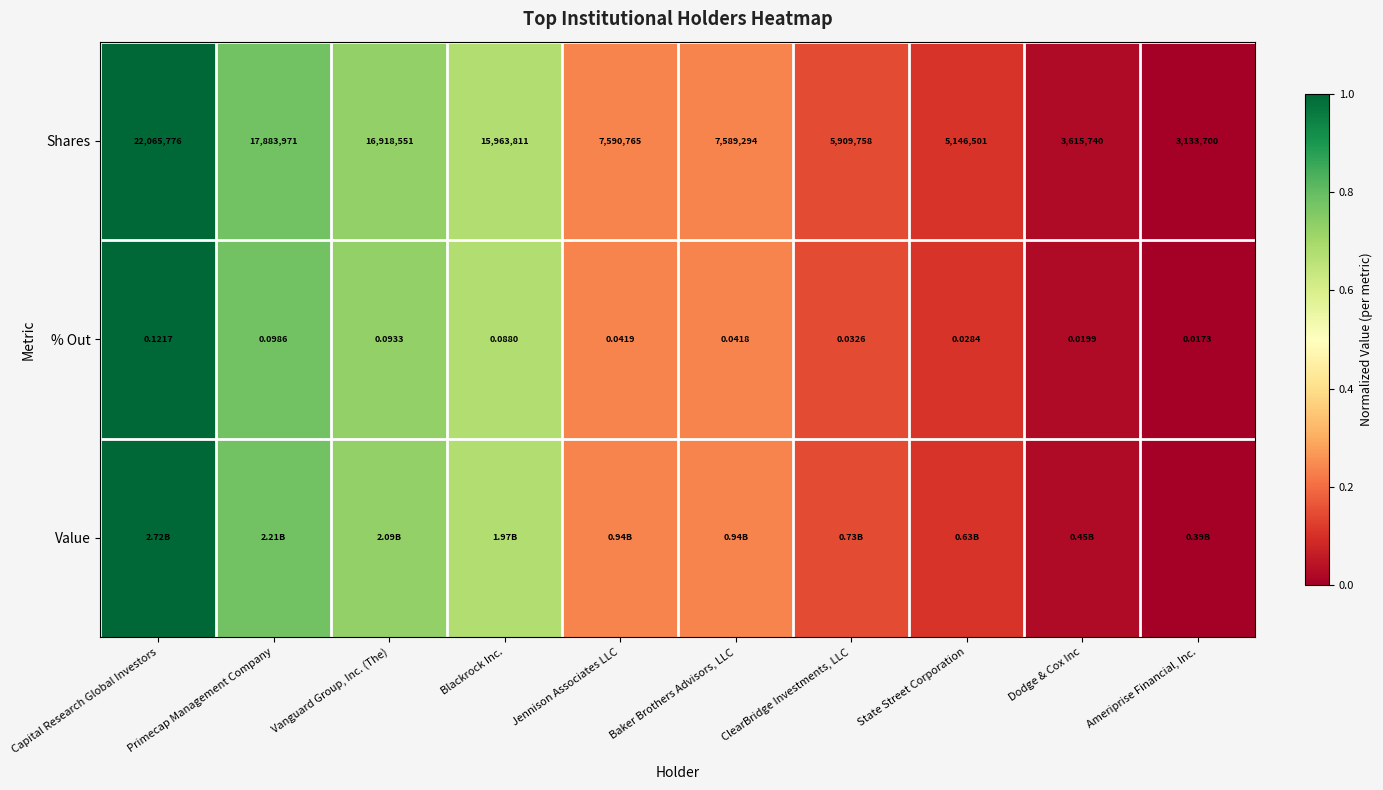

True or false: Shares has a value of 0.1 at Baker Brothers Advisors, LLC.

False